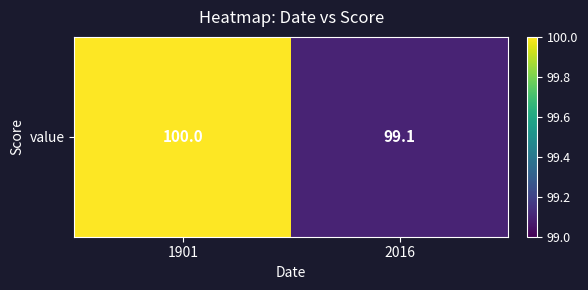

What is the sum of the values at 2016 and 1901?

199.1